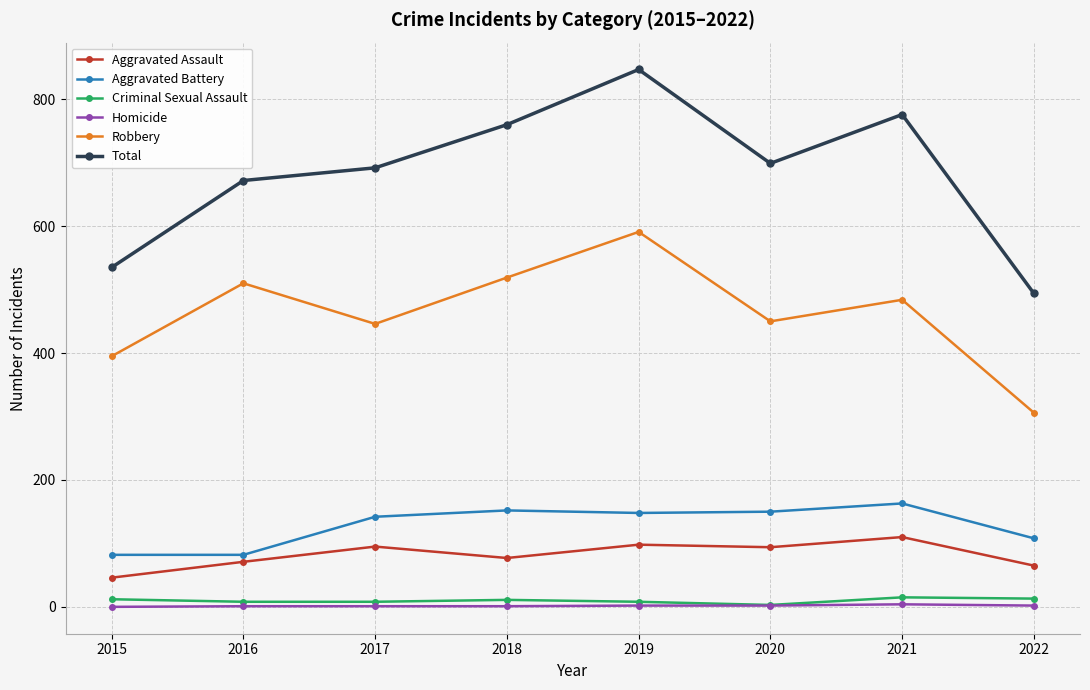

List the series in order of their peak value, lowest first.

Homicide, Criminal Sexual Assault, Aggravated Assault, Aggravated Battery, Robbery, Total